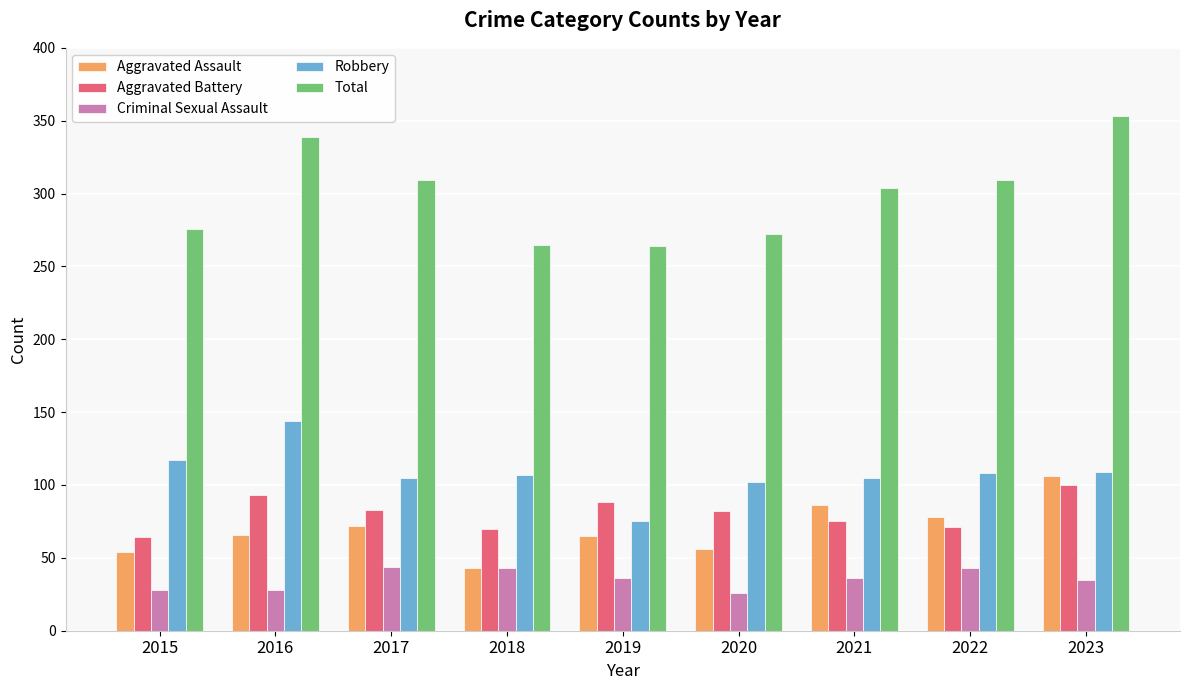

Which series has the widest spread of values?

Total